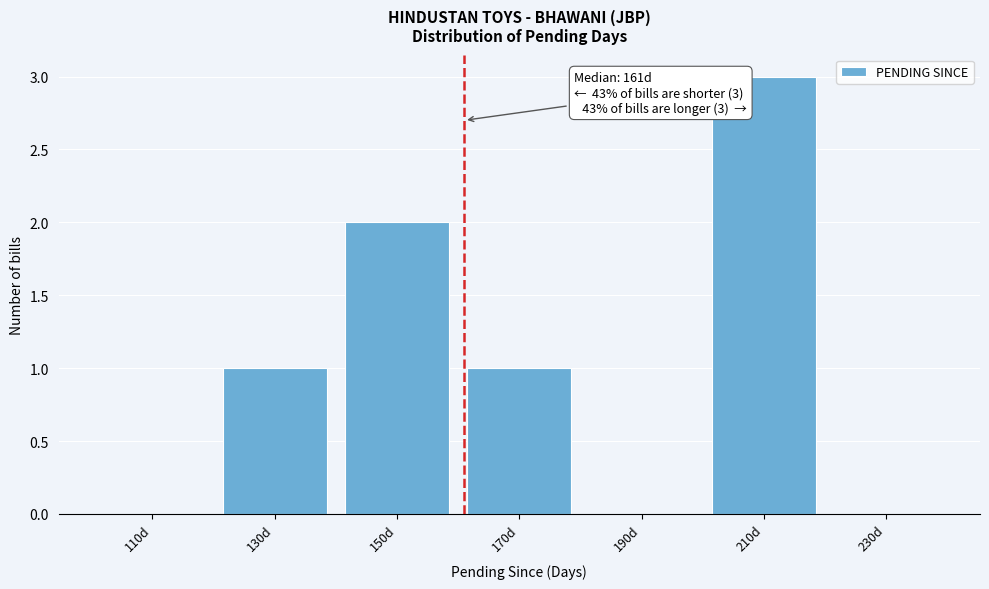

Which range on the x-axis has the tallest bar?

200 to 220